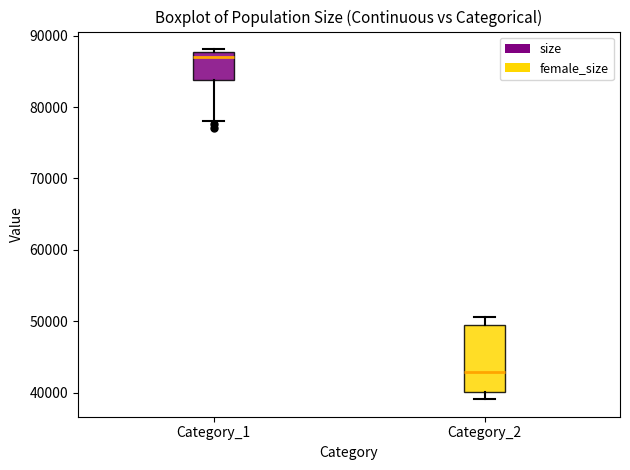

Reading left to right, read every box against the y-axis: the position of its median line, the range the box covers, and the ends of its whiskers. The values are not printed on the chart, so give them approximately, as read against the axis.

Category_1: median 87000, box 84000 to 88000, whiskers 78000 to 88000 (just above the box's upper edge)
Category_2: median 43000, box 40000 to 50000, whiskers 39000 to 51000